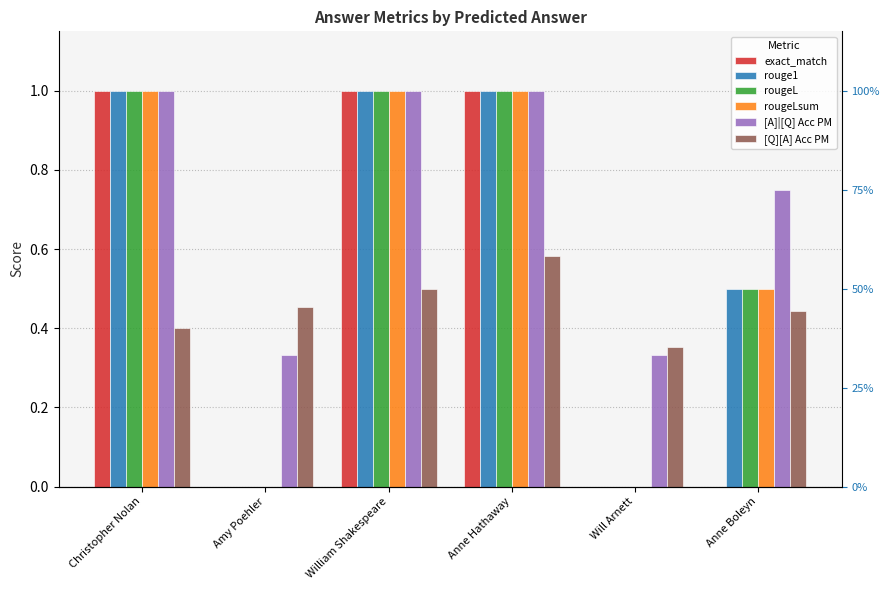

Which series has the largest total across all categories?

[A]|[Q] Acc PM